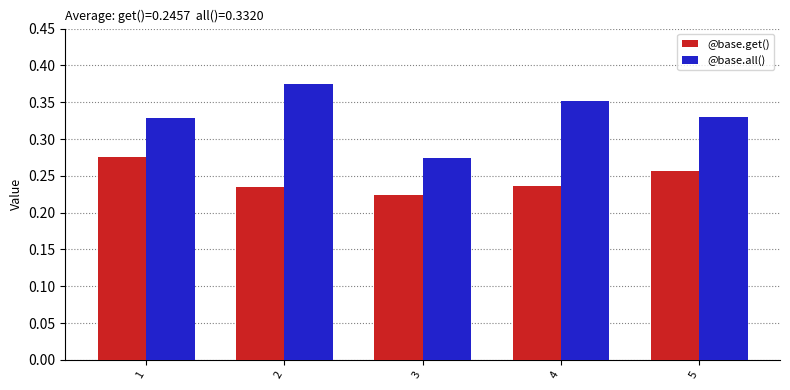

Where is @base.all() nearest to the value 0?

3